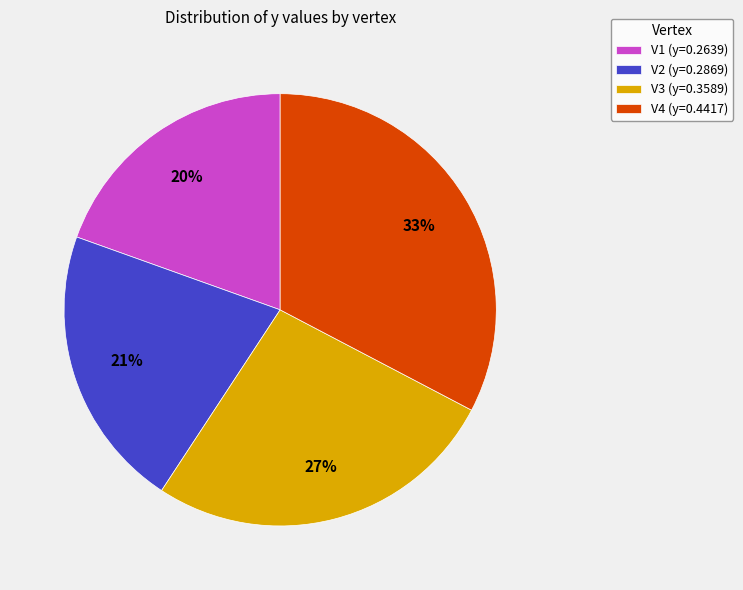

Combined, do V4 (y=0.4417) and V3 (y=0.3589) account for over 50%?

Yes